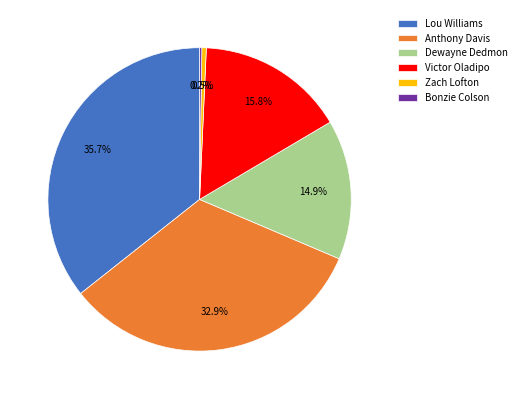

What is the largest slice in the pie chart?

Lou Williams